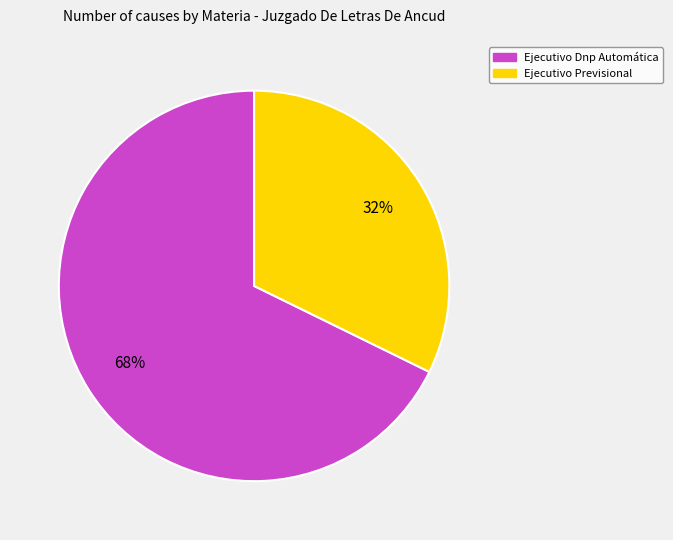

What percentage is the Ejecutivo Dnp Automática slice, to the nearest percent?

68%